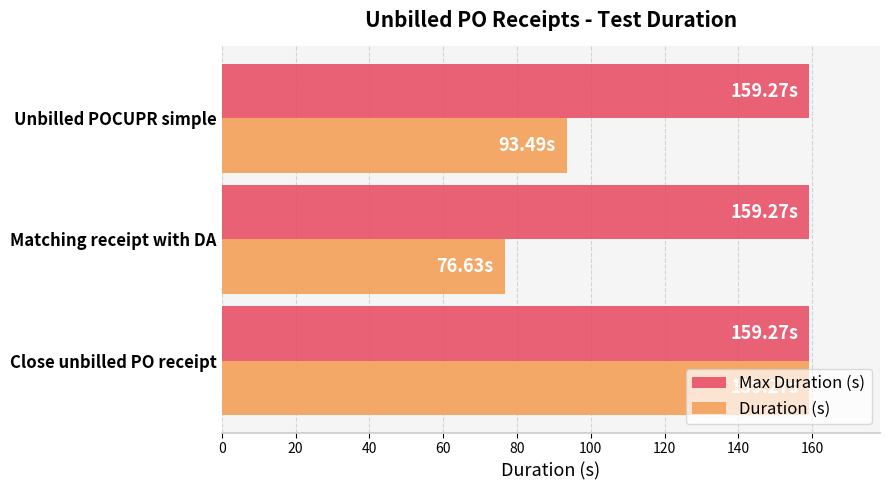

Where is Duration (s) nearest to the value 117?

Unbilled POCUPR simple